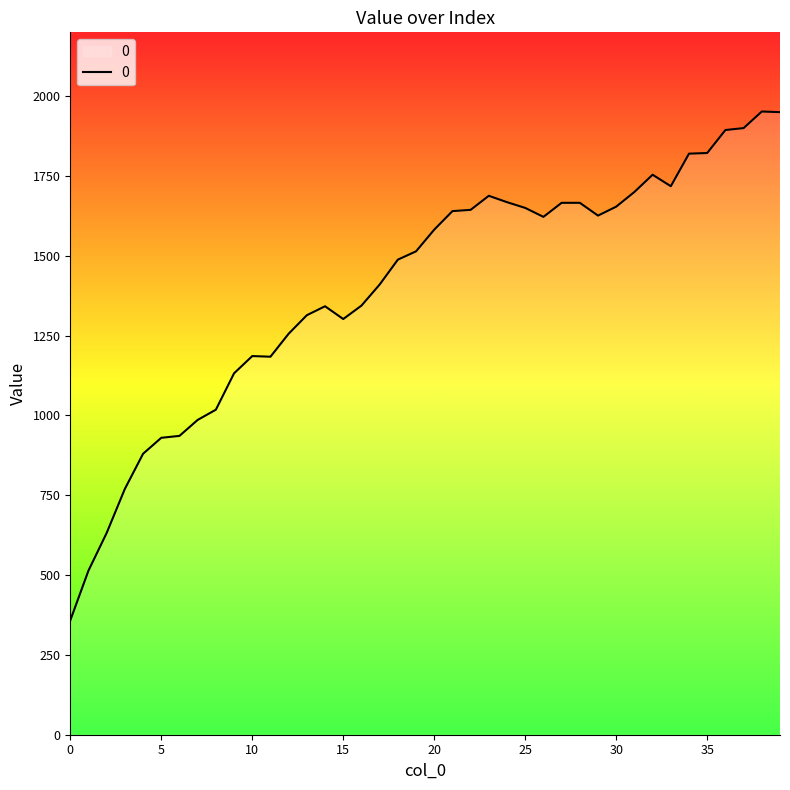

What is the minimum value shown in the chart?

358